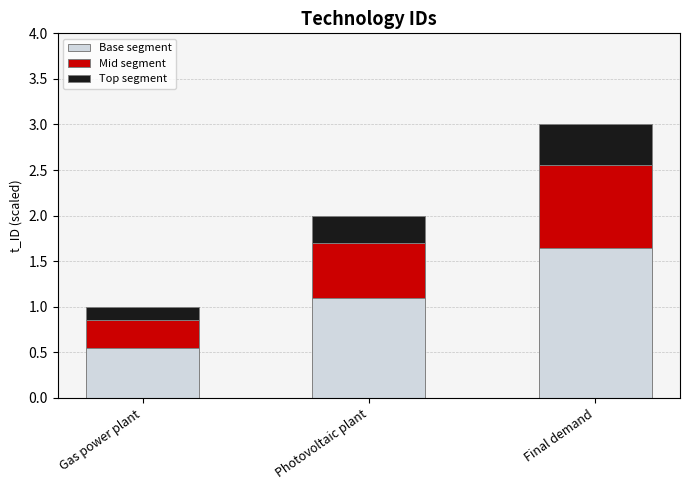

Which category has the lowest value in the Base segment series?

Gas power plant